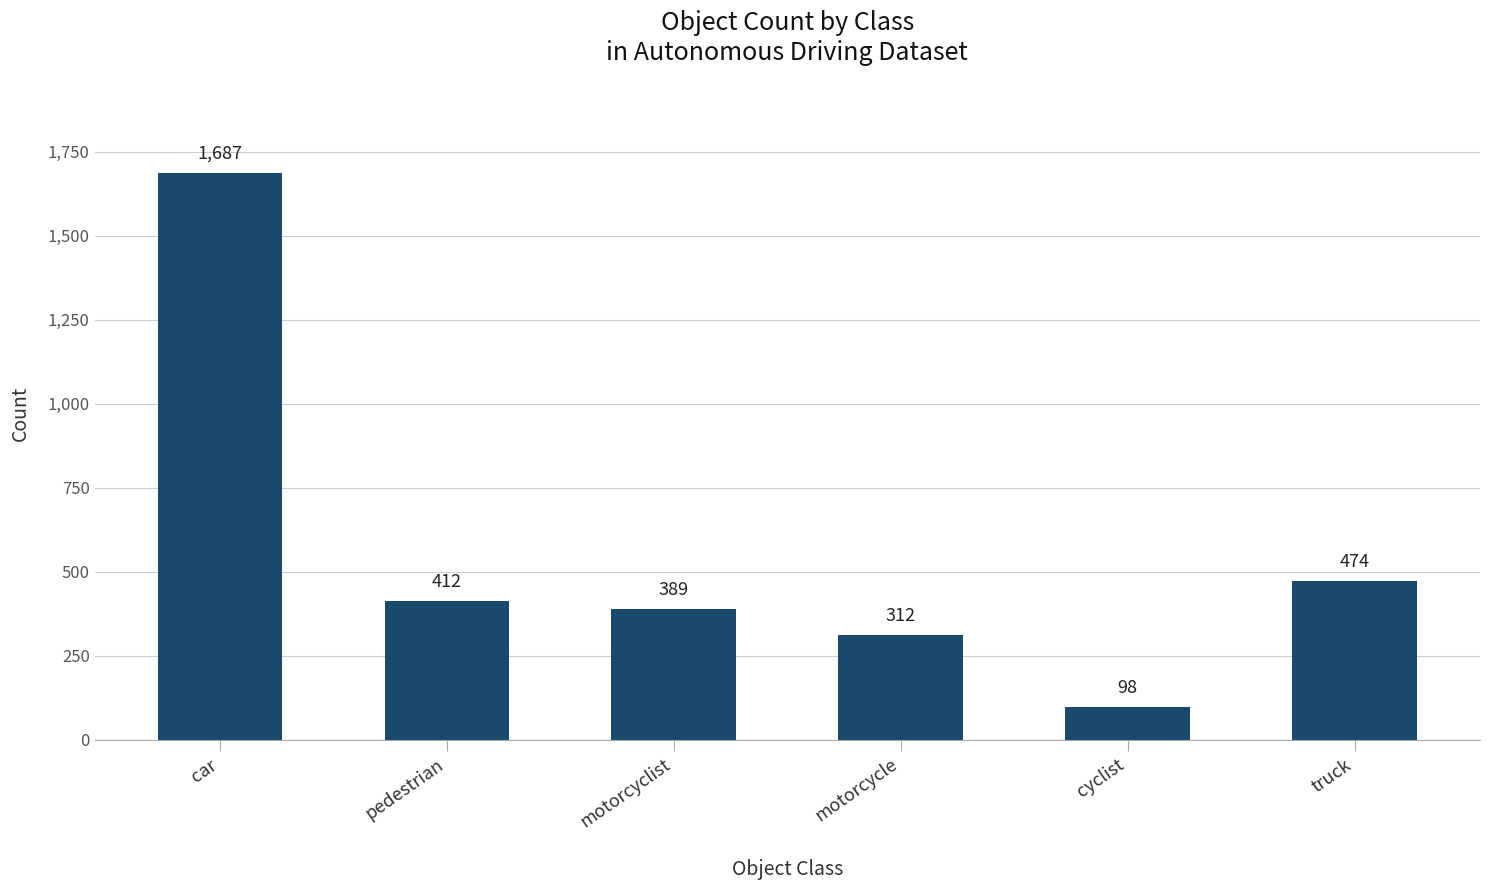

Approximately how many times larger is the value at truck compared to cyclist?

4.8